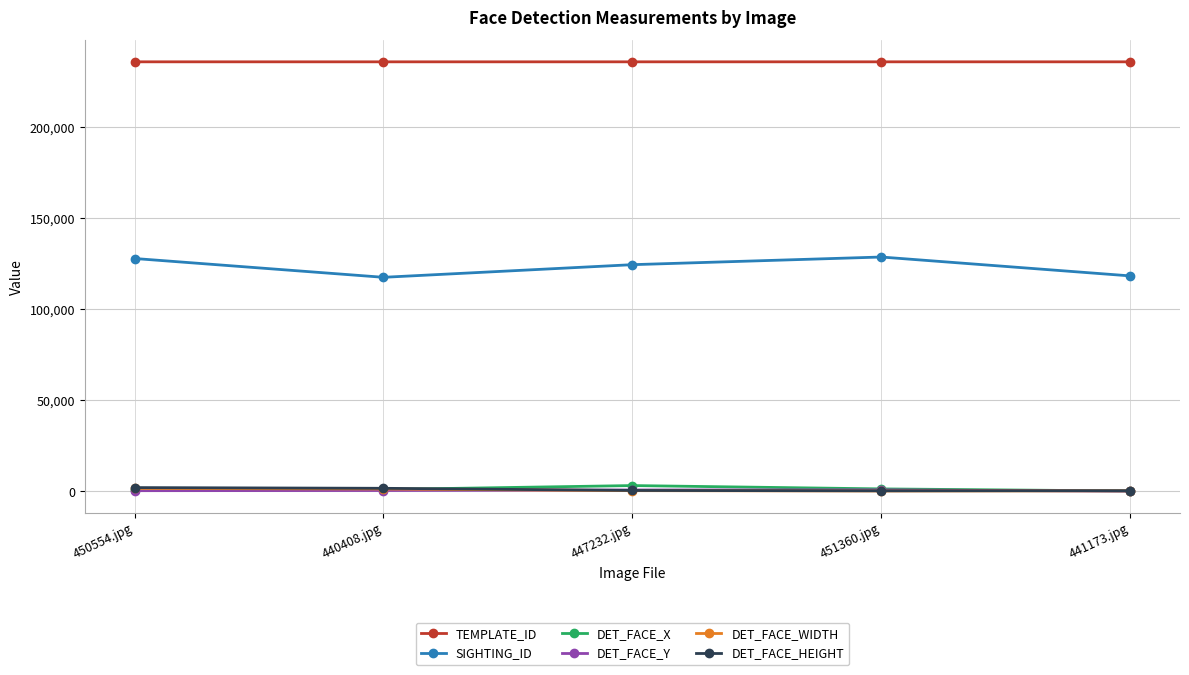

True or false: DET_FACE_Y and TEMPLATE_ID intersect in this chart.

False